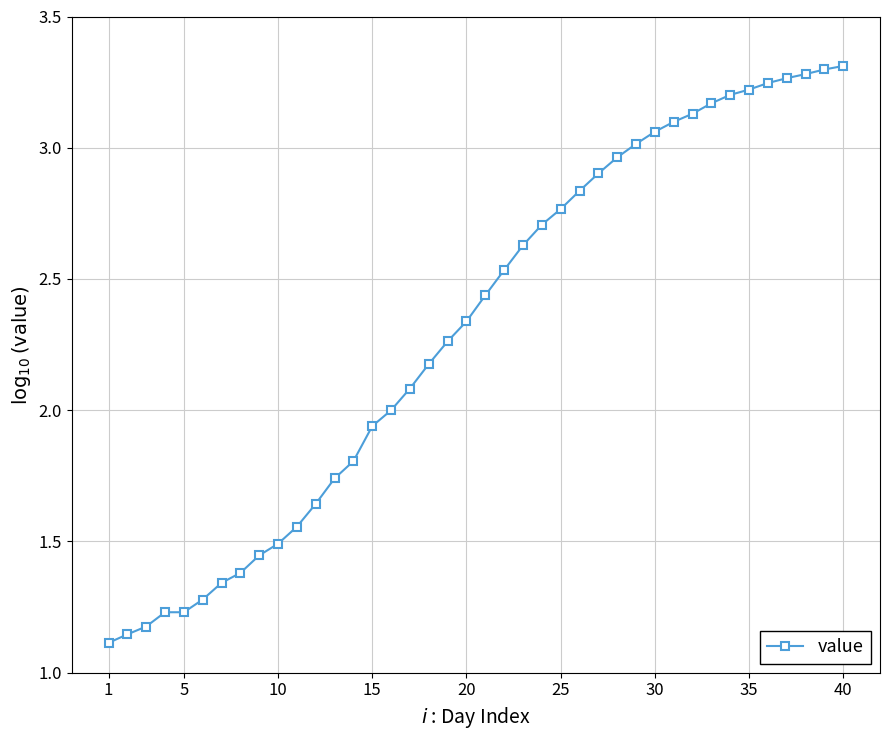

Count the number of data series in this chart.

1